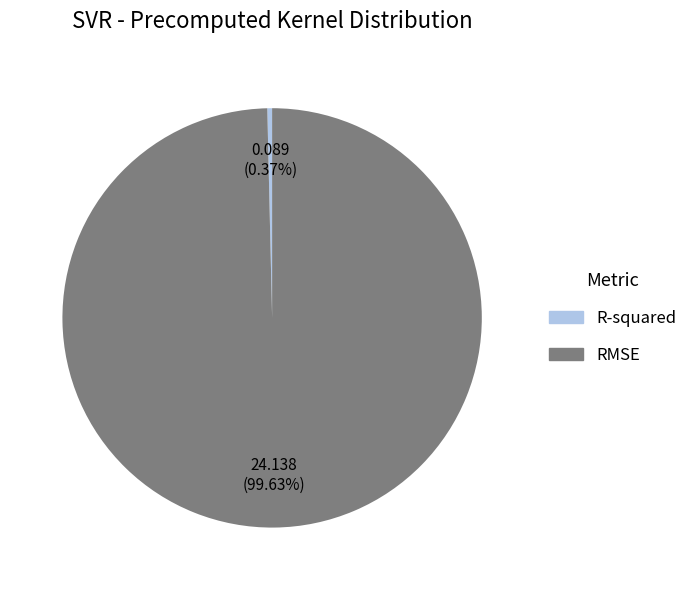

How many slices are in this pie chart?

2